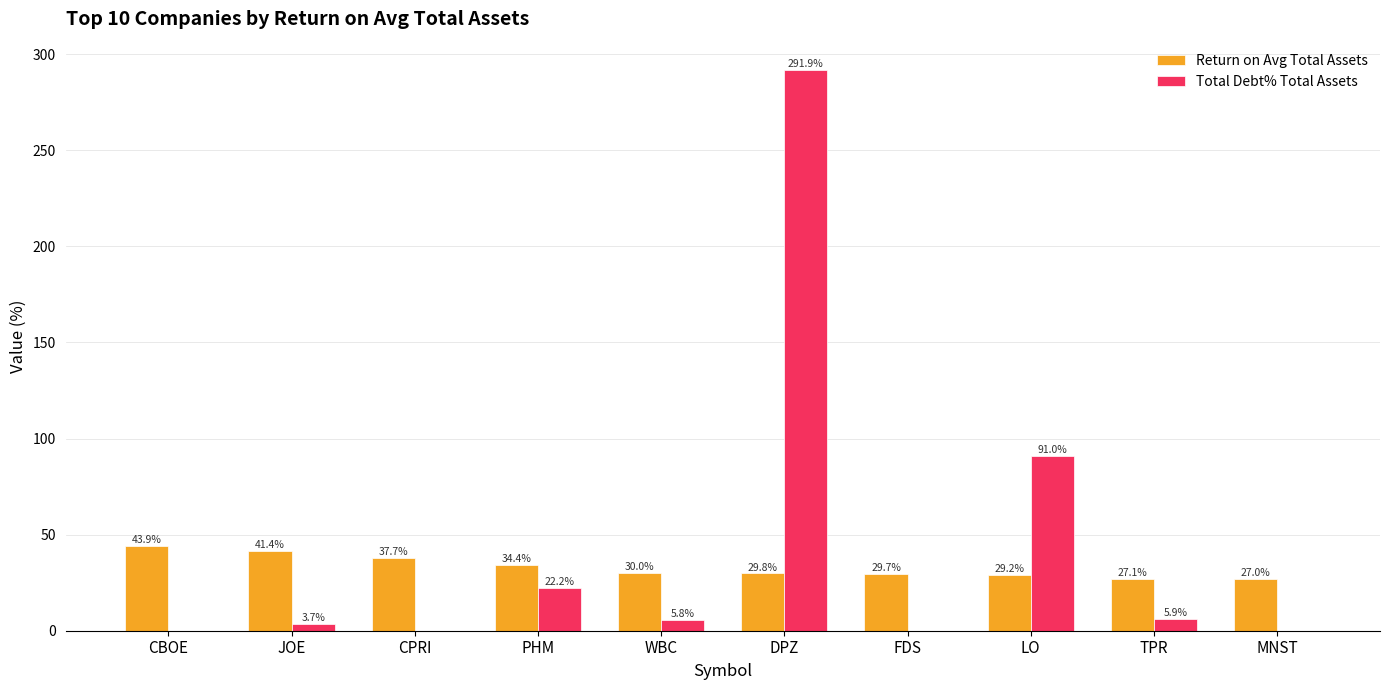

What is the approximate value of Total Debt% Total Assets at TPR?

5.9